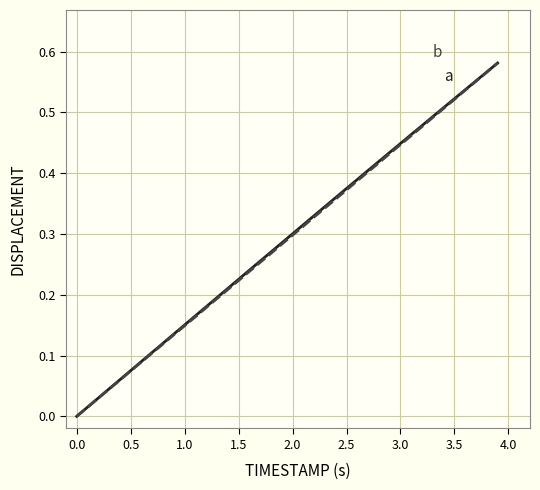

The value of b at 18 is 0.1. True or false?

False